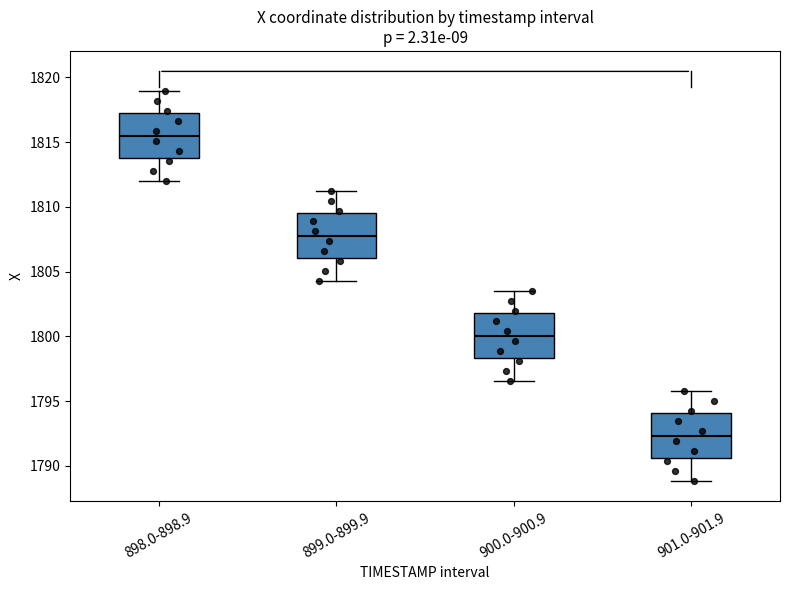

Reading left to right, read every box against the y-axis: the position of its median line, the range the box covers, and the ends of its whiskers. The values are not printed on the chart, so give them approximately, as read against the axis.

898.0-898.9: median 1815.5, box 1814.0 to 1817.0, whiskers 1812.0 to 1819.0
899.0-899.9: median 1808.0, box 1806.0 to 1809.5, whiskers 1804.5 to 1811.0
900.0-900.9: median 1800.0, box 1798.5 to 1802.0, whiskers 1796.5 to 1803.5
901.0-901.9: median 1792.5, box 1790.5 to 1794.0, whiskers 1789.0 to 1796.0